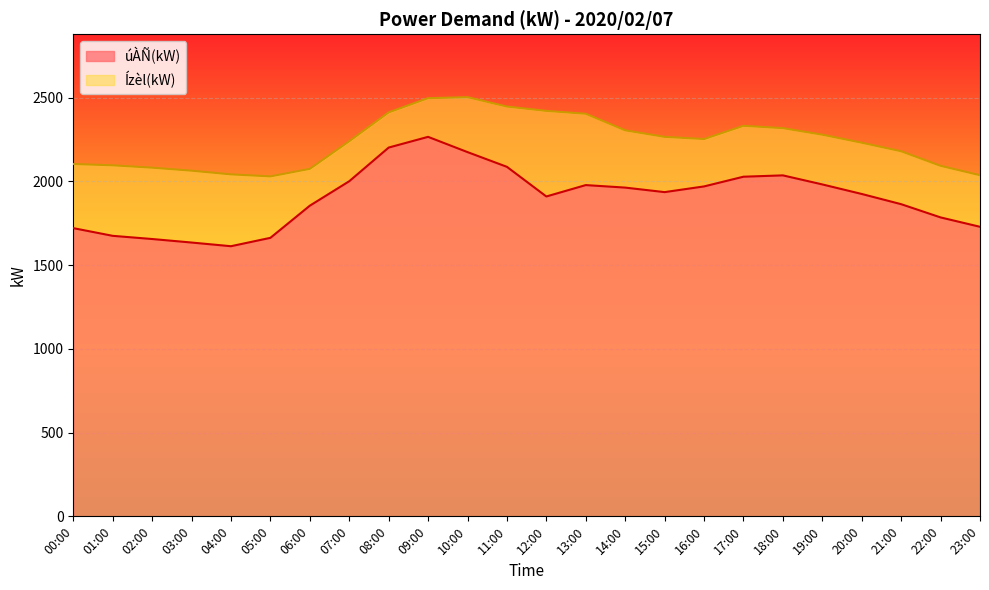

How many interior local valleys does the úÀÑ(kW) series have?

3